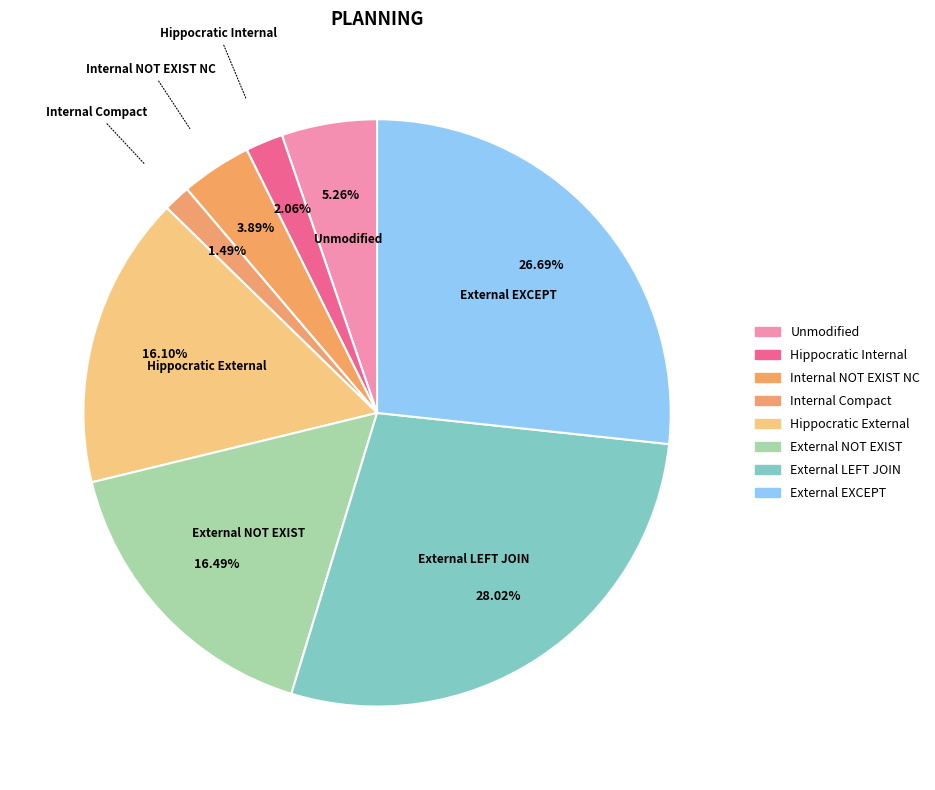

Approximately how many times larger is the value at Internal Compact compared to Hippocratic Internal?

0.7